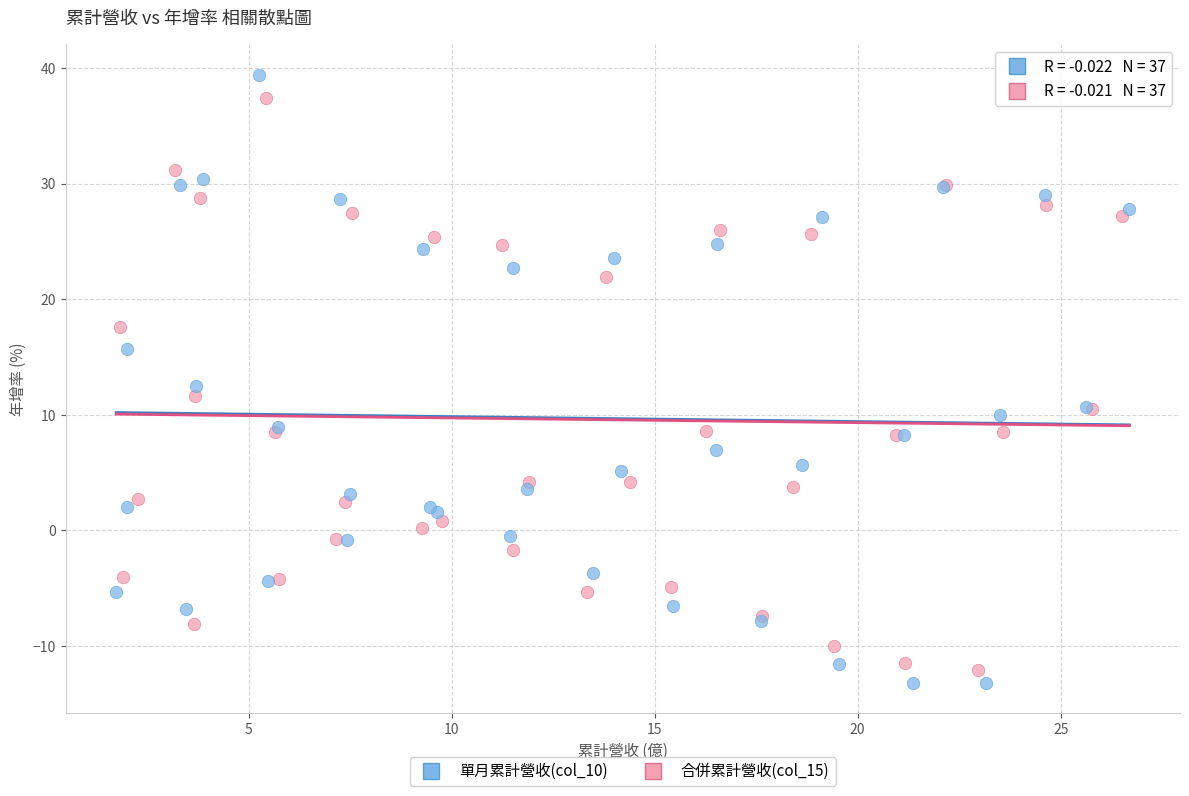

Which series has the widest spread of Y values?

單月累計營收(col_10)